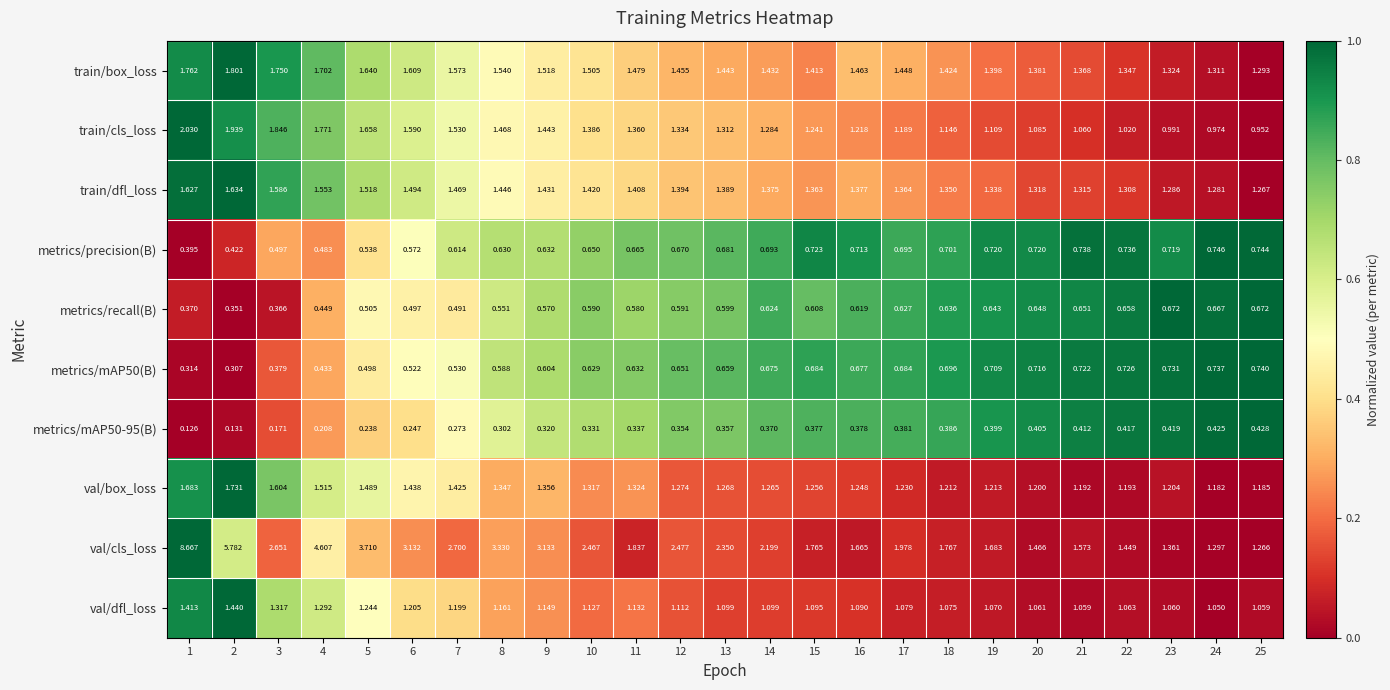

Which series has the largest total across all categories?

val/cls_loss